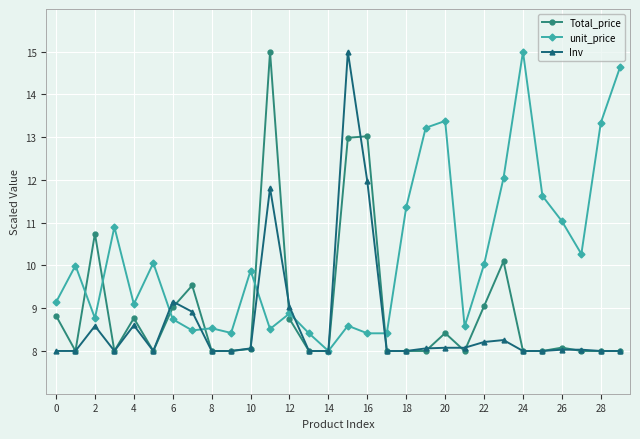

What is the value of the Inv point at the 22nd from the left?

8.1